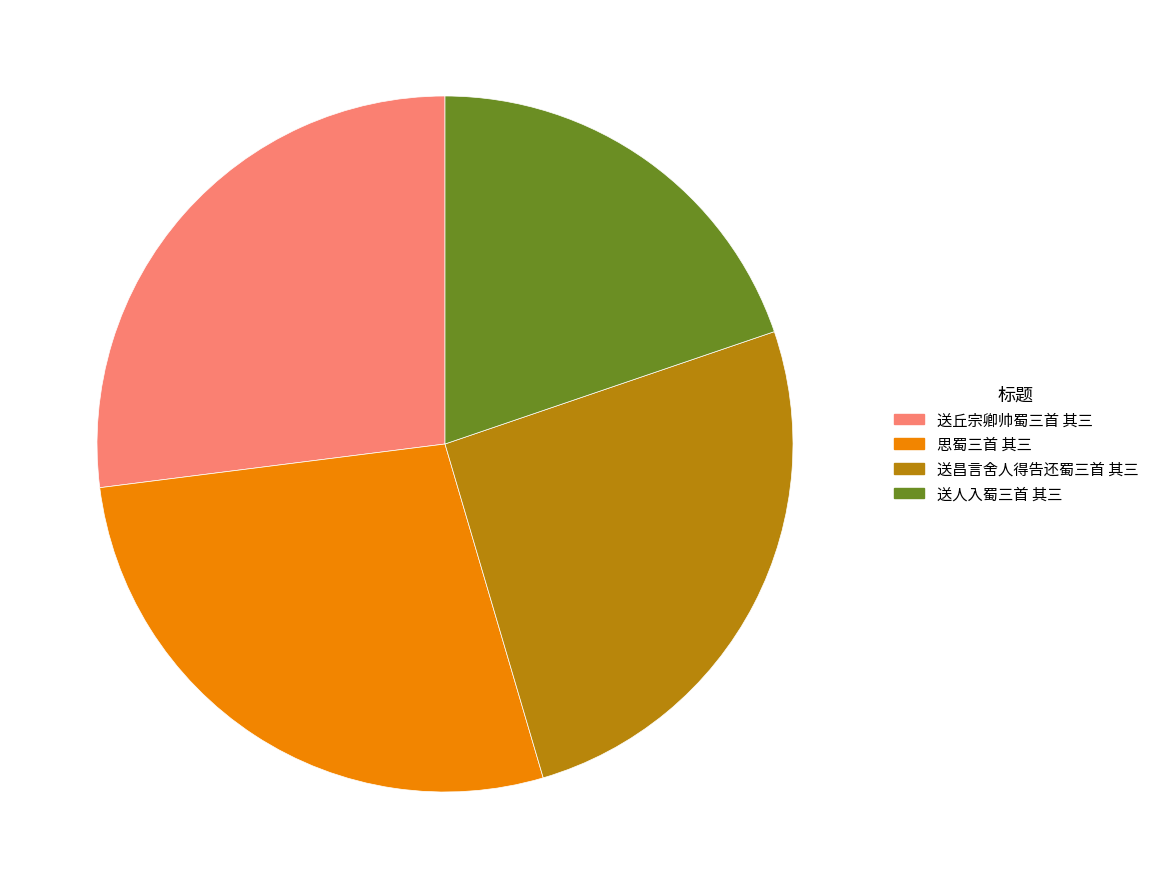

Do 送丘宗卿帅蜀三首 其三 and 思蜀三首 其三 together represent more than half of the pie?

Yes